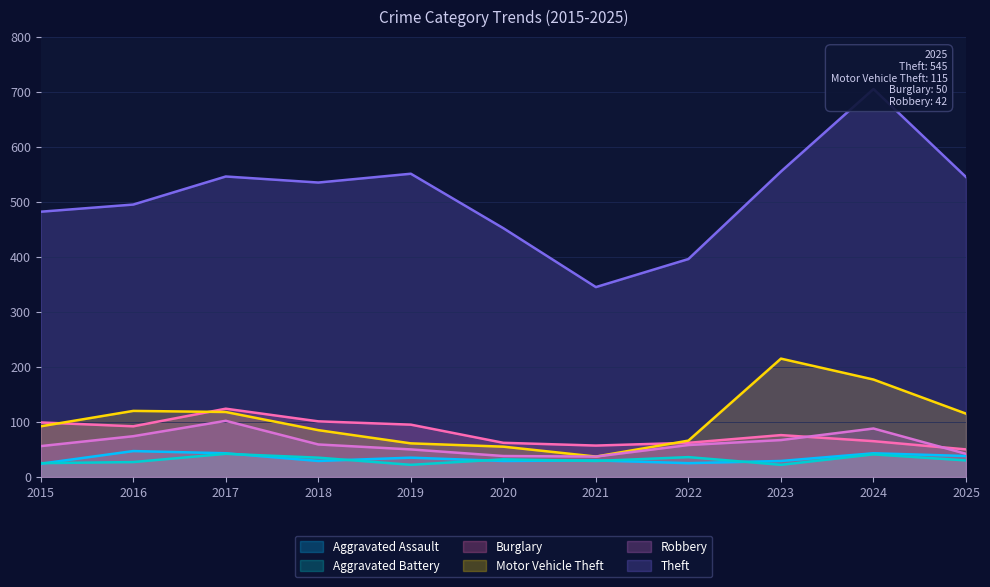

How many data points in Burglary are above 76?

5